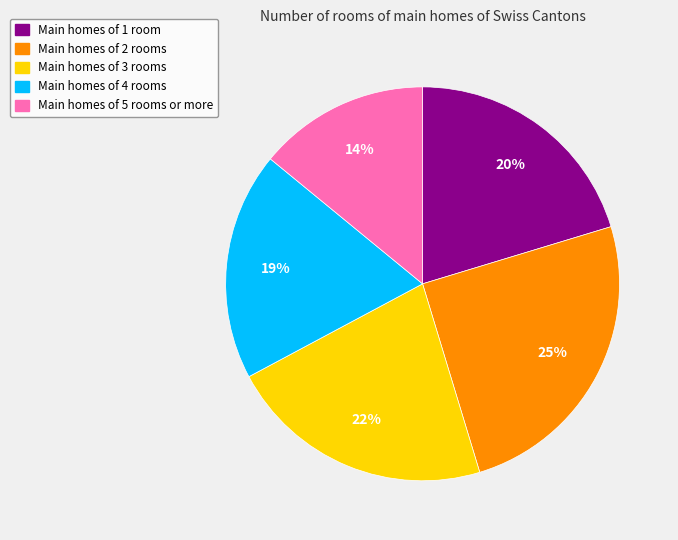

To the nearest percent, what is the average slice percentage?

20%